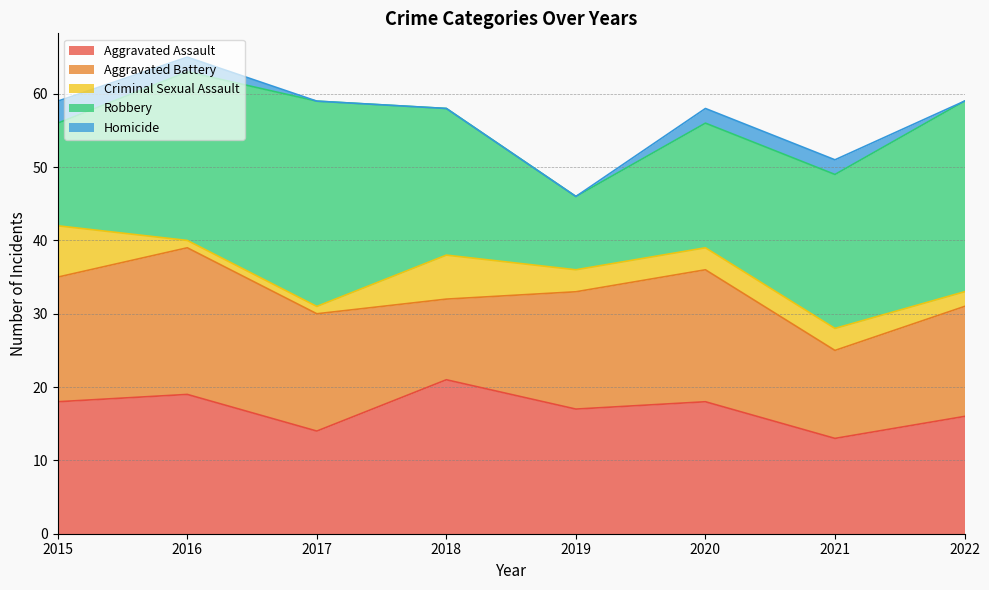

What is the difference between the Aggravated Assault values at 2018 and 2021?

8